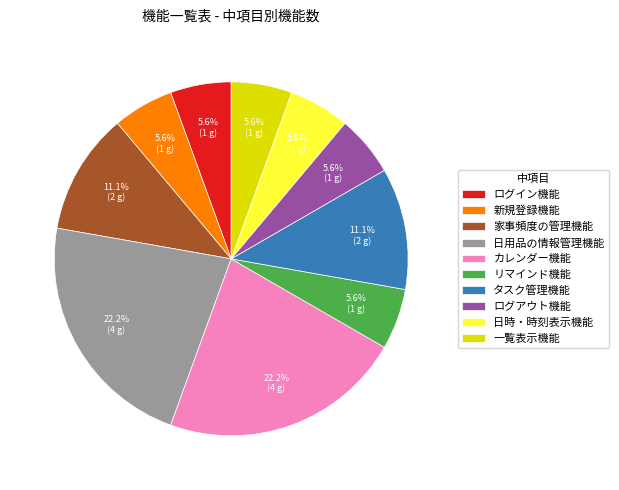

Count the number of slices in the pie.

10